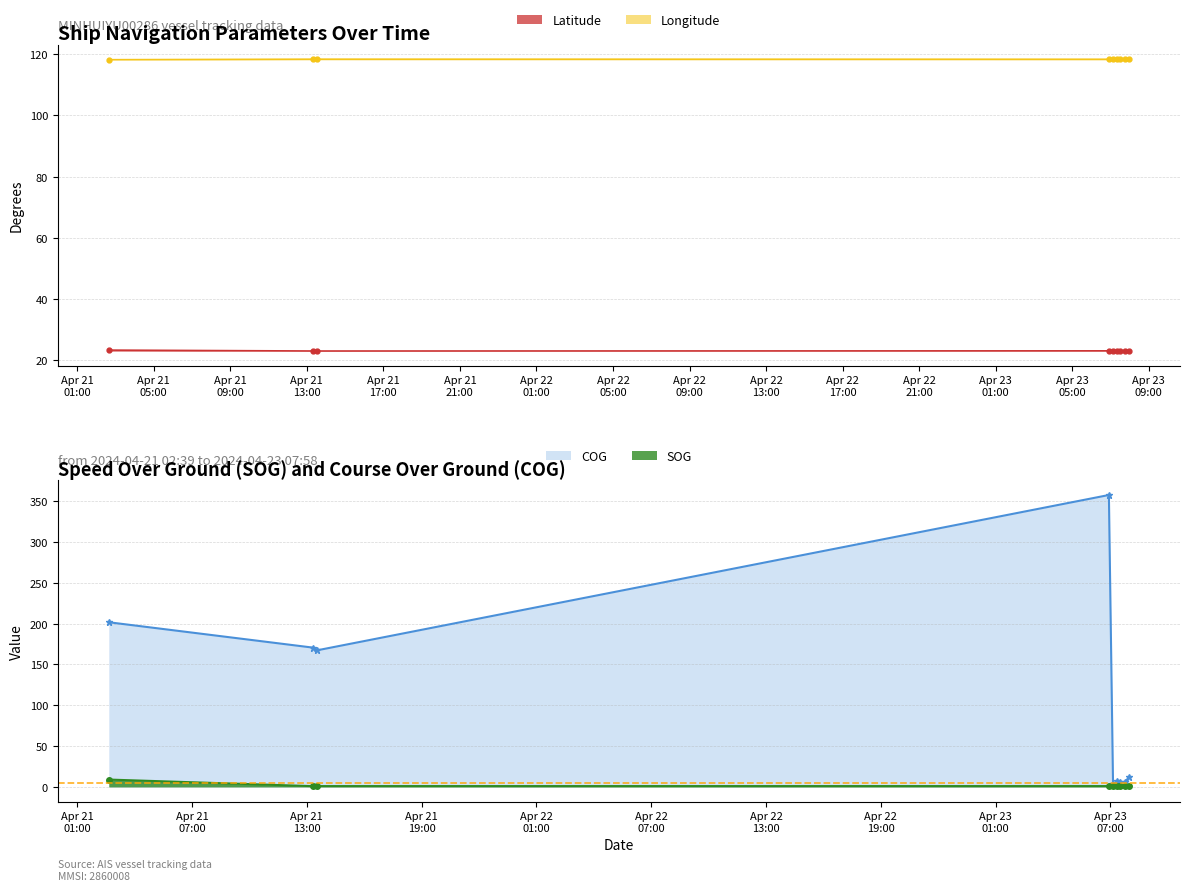

At which category does the chart reach its peak across all series?

2024-04-23 06:55:00